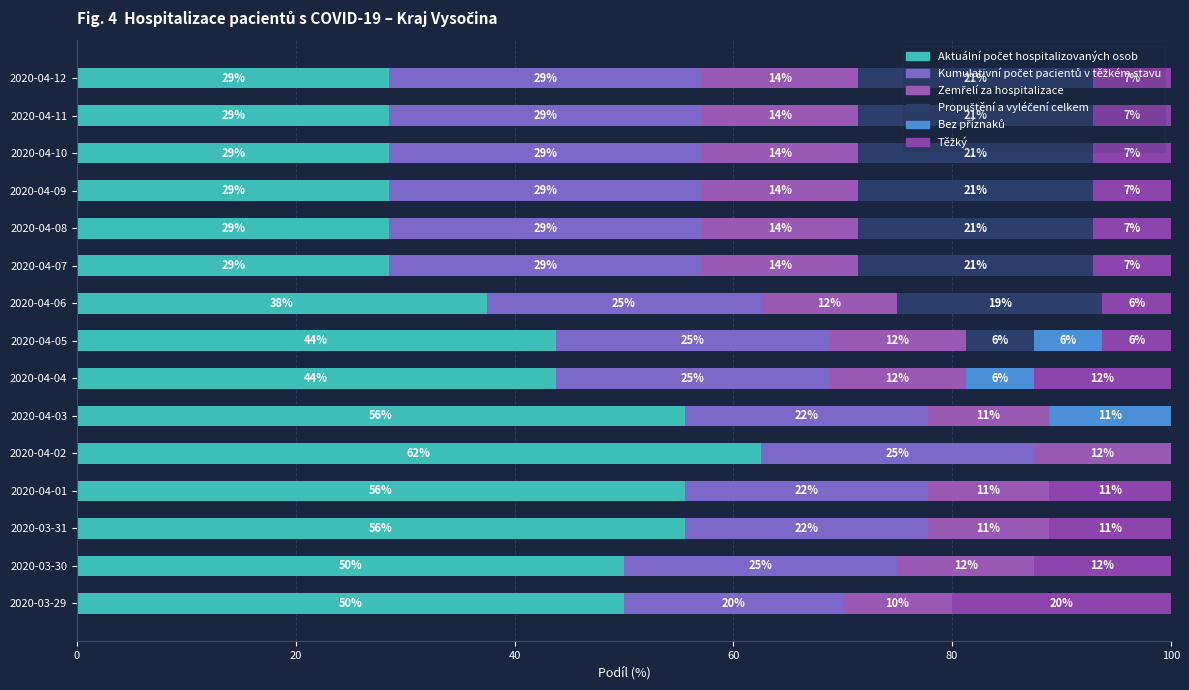

What is the sum of all Zemřelí za hospitalizace values?

191.5